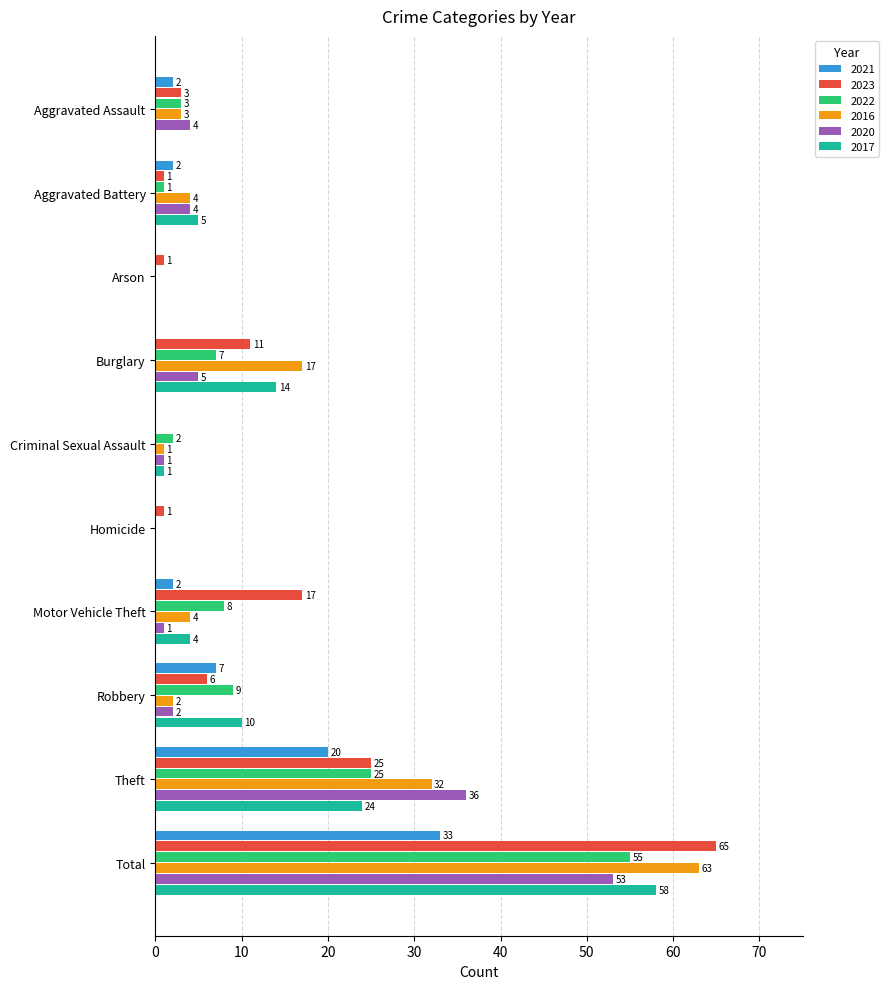

True or false: 2022 has a value of 30 at Arson.

False